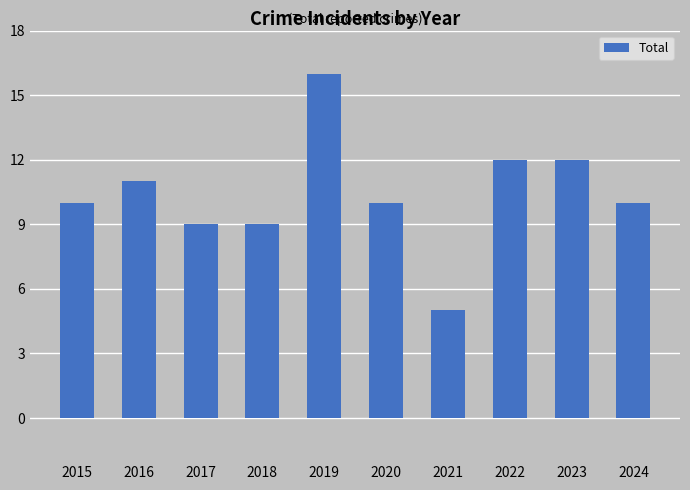

How many categories are shown in the chart?

10